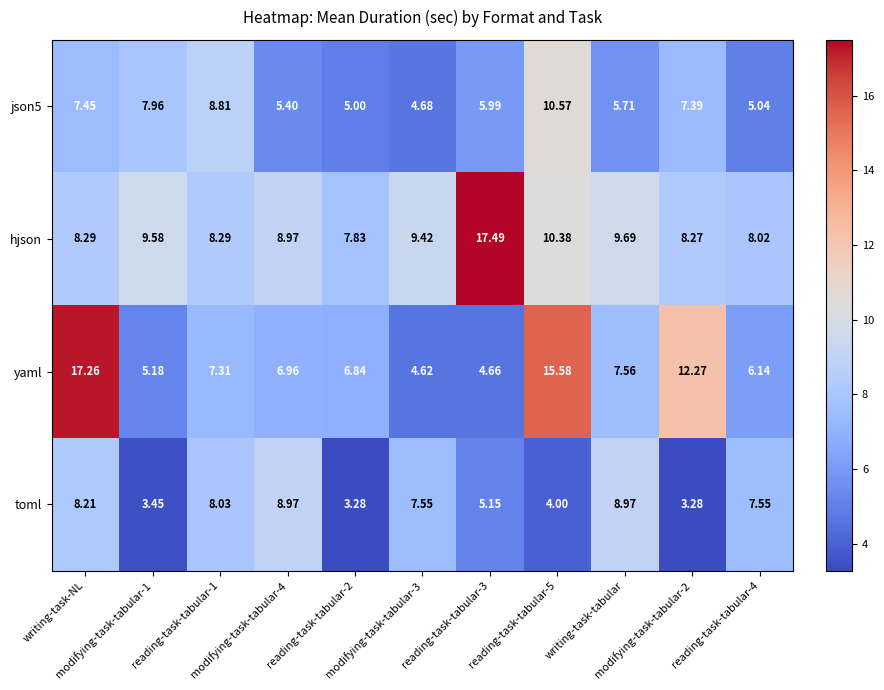

Which series has the largest total across all categories?

hjson